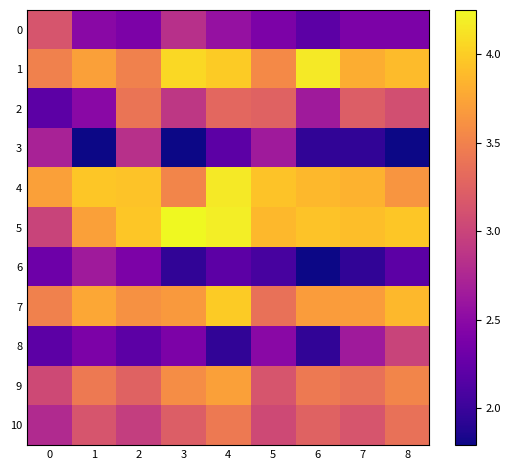

List the series in order of their peak value, lowest first.

6, 3, 8, 0, 2, 10, 9, 7, 1, 4, 5